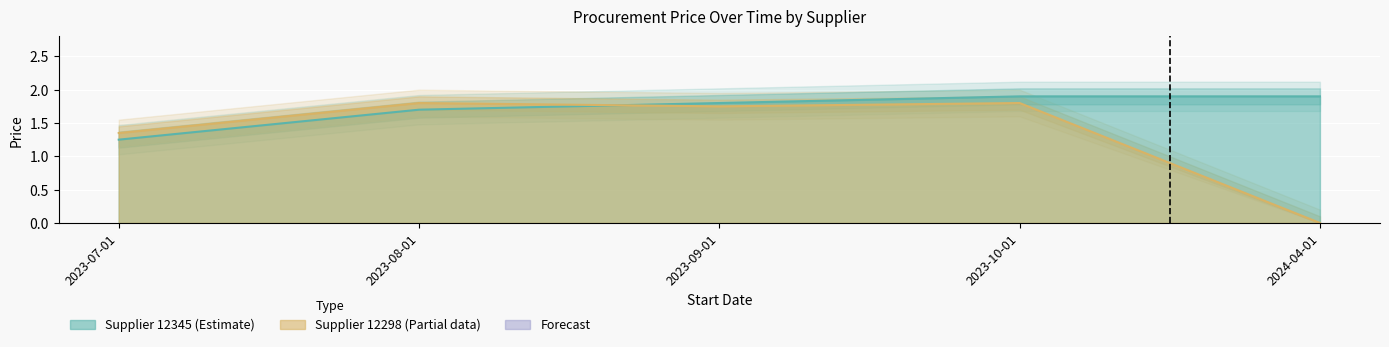

Reading left to right, extract all data points from this chart.

Supplier 12345: 2023-07-01=1.2	2023-08-01=1.7	2023-09-01=1.8	2023-10-01=1.9	2024-04-01=1.9
Supplier 12298: 2023-07-01=1.4	2023-08-01=1.8	2023-09-01=1.8	2023-10-01=1.8	2024-04-01=0.0